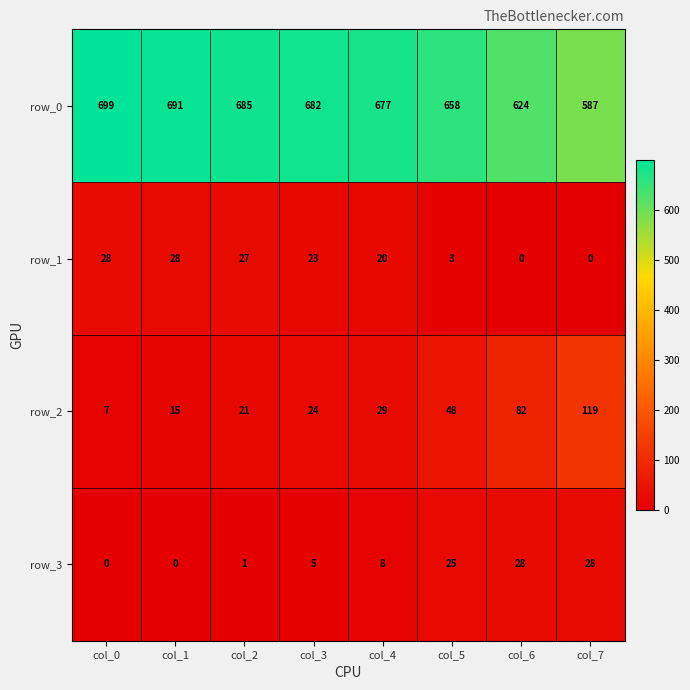

Count the number of categories in the chart.

8